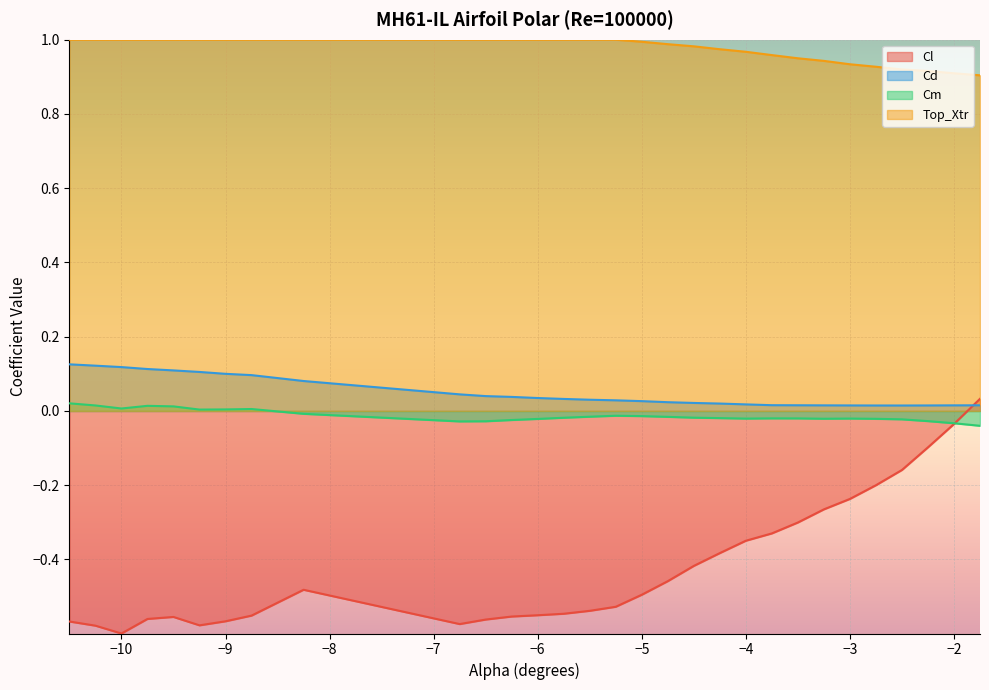

At which category does Cm reach its first local peak?

-9.75